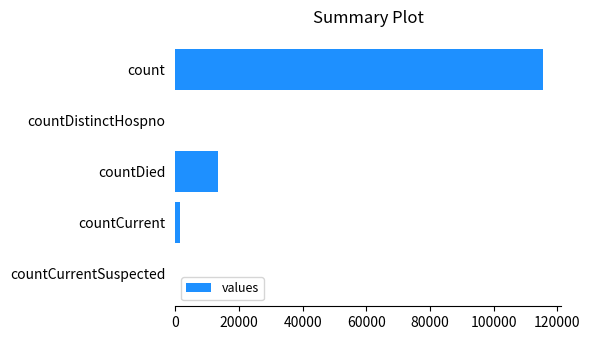

Which has a higher value, countCurrent or countDied?

countDied